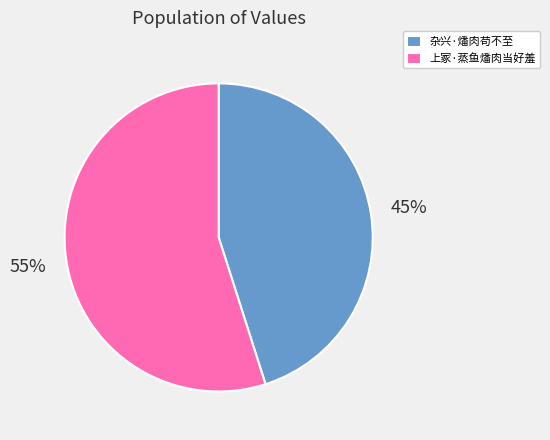

To the nearest percent, what percentage of the pie is 上冢·蒸鱼燔肉当好羞?

55%